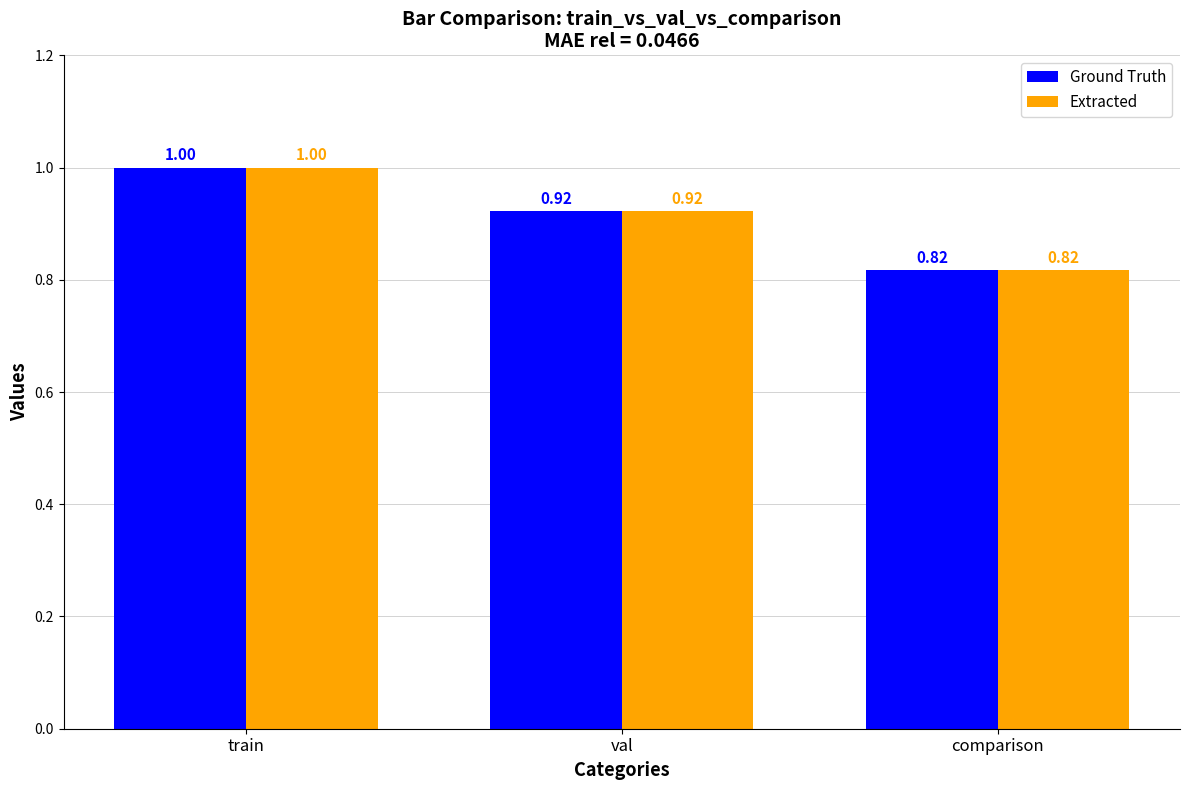

What is the total value across all series at train?

2.0